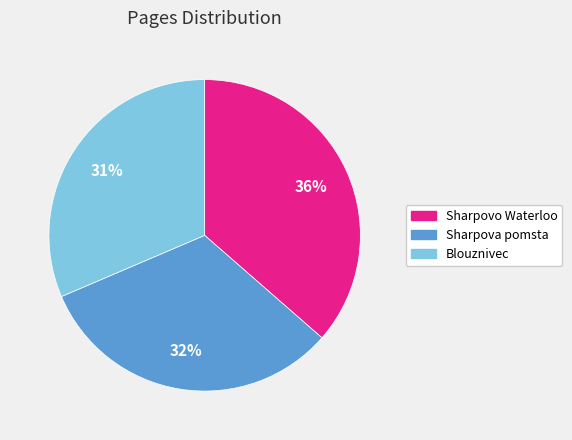

How many segments does this pie chart have?

3